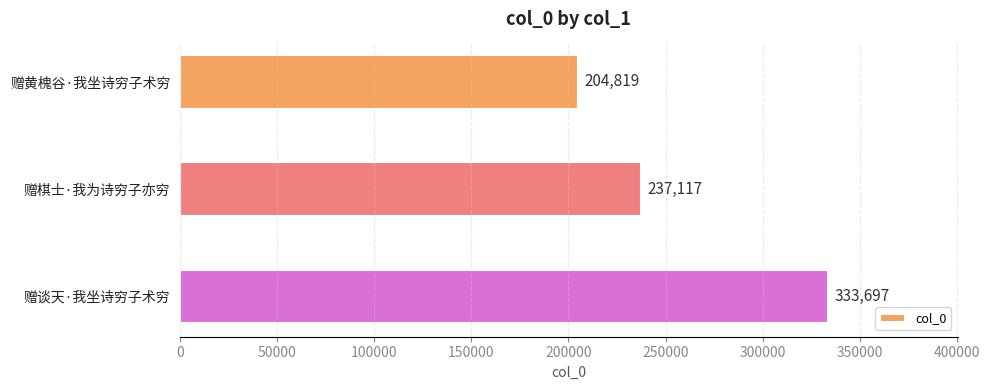

What is the sum of all values?

775633